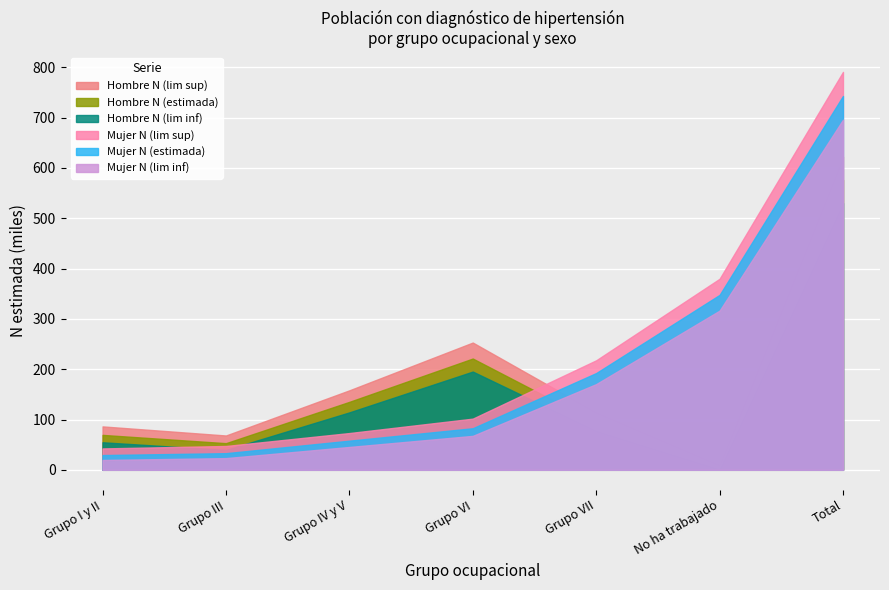

What position from the right is Grupo IV y V?

5